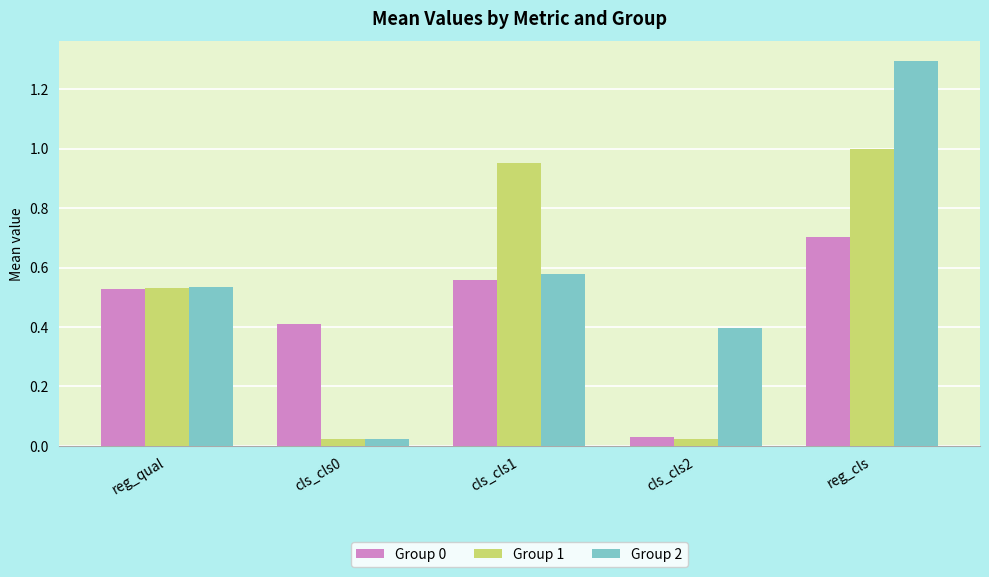

At which label is Group 0 closest to 0?

cls_cls2